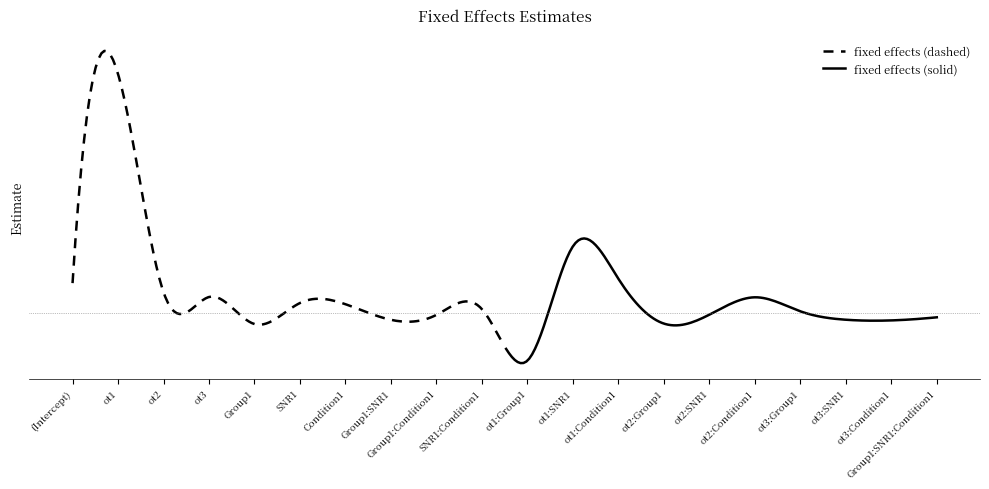

What is the sum of all values?

19.2